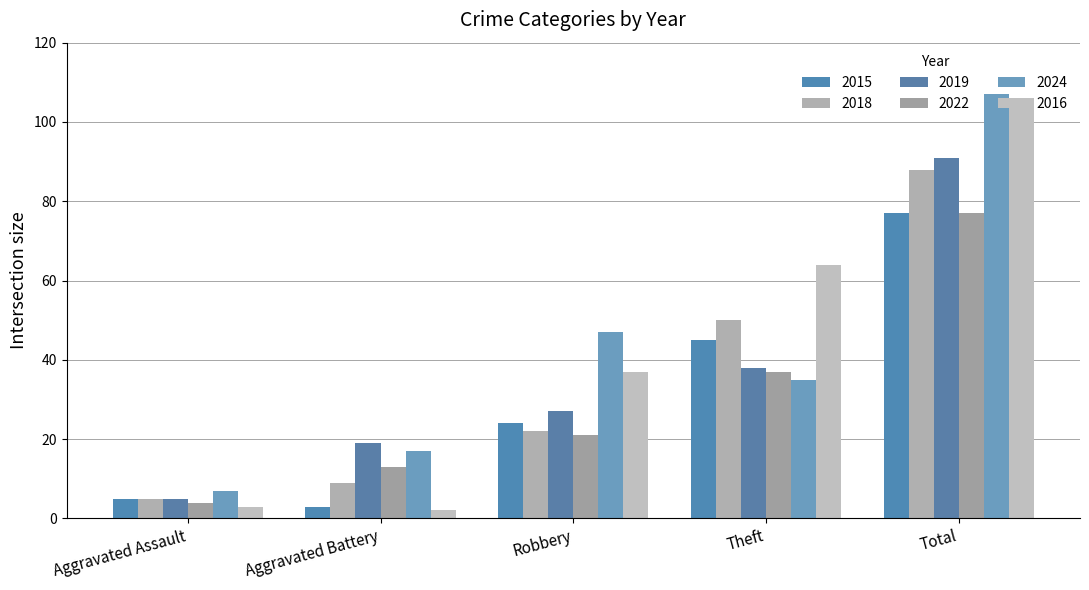

The 2016 series shows 64 at Theft. True or false?

True